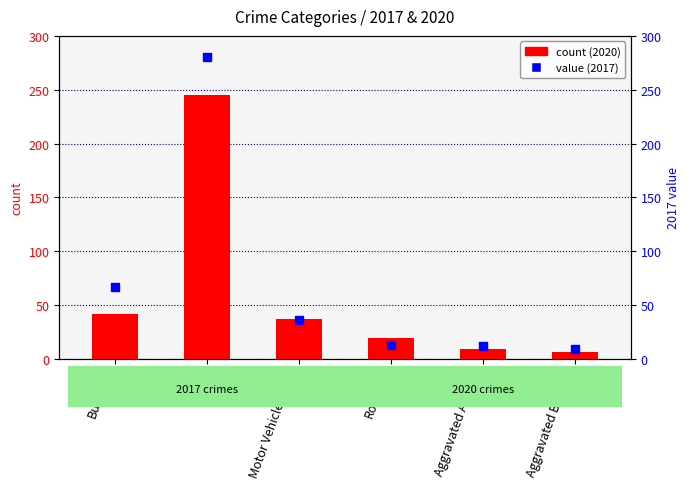

What are all the series names shown in the legend?

count (2020), value (2017)